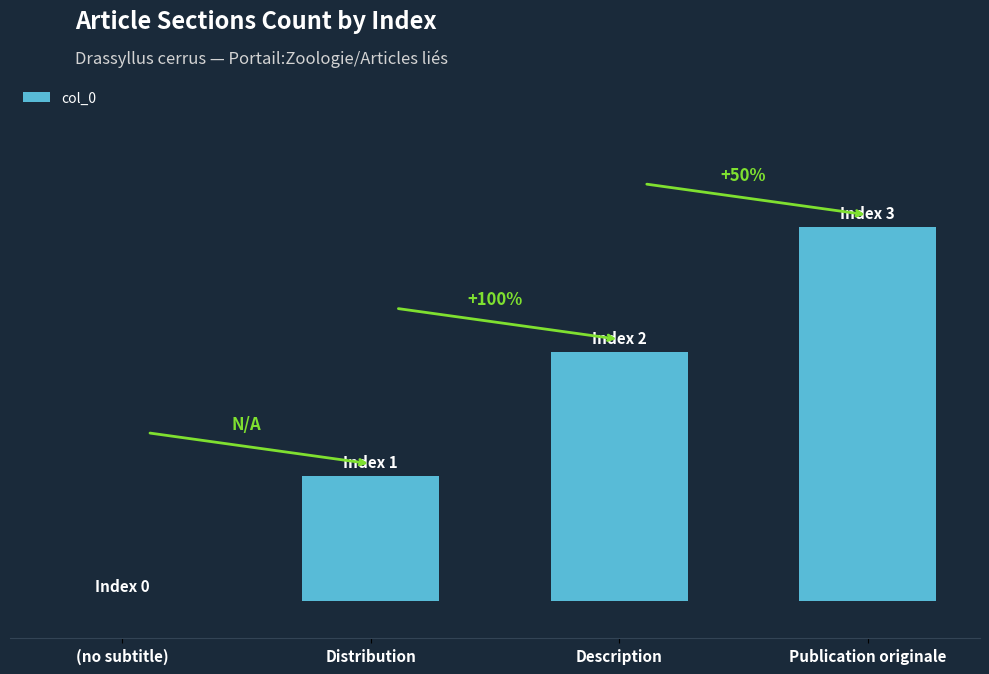

Are the bars grouped side by side (vs. stacked)?

No